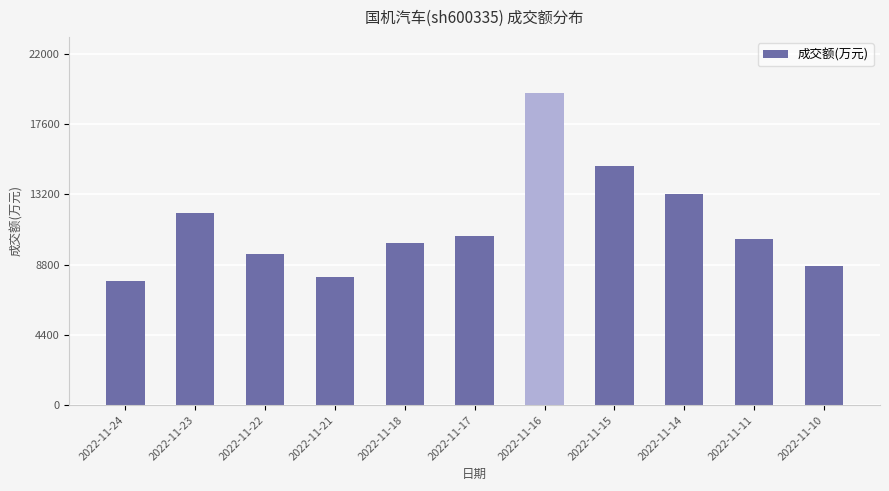

List the labels in order of value, smallest first.

2022-11-24, 2022-11-21, 2022-11-10, 2022-11-22, 2022-11-18, 2022-11-11, 2022-11-17, 2022-11-23, 2022-11-14, 2022-11-15, 2022-11-16